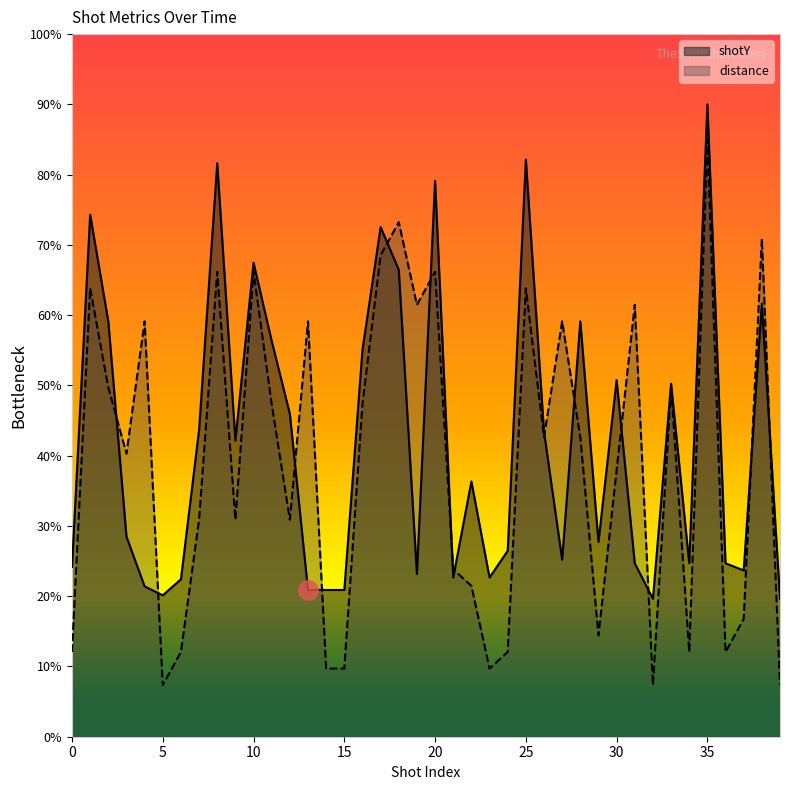

What is the total value across all series at 33?

100.0